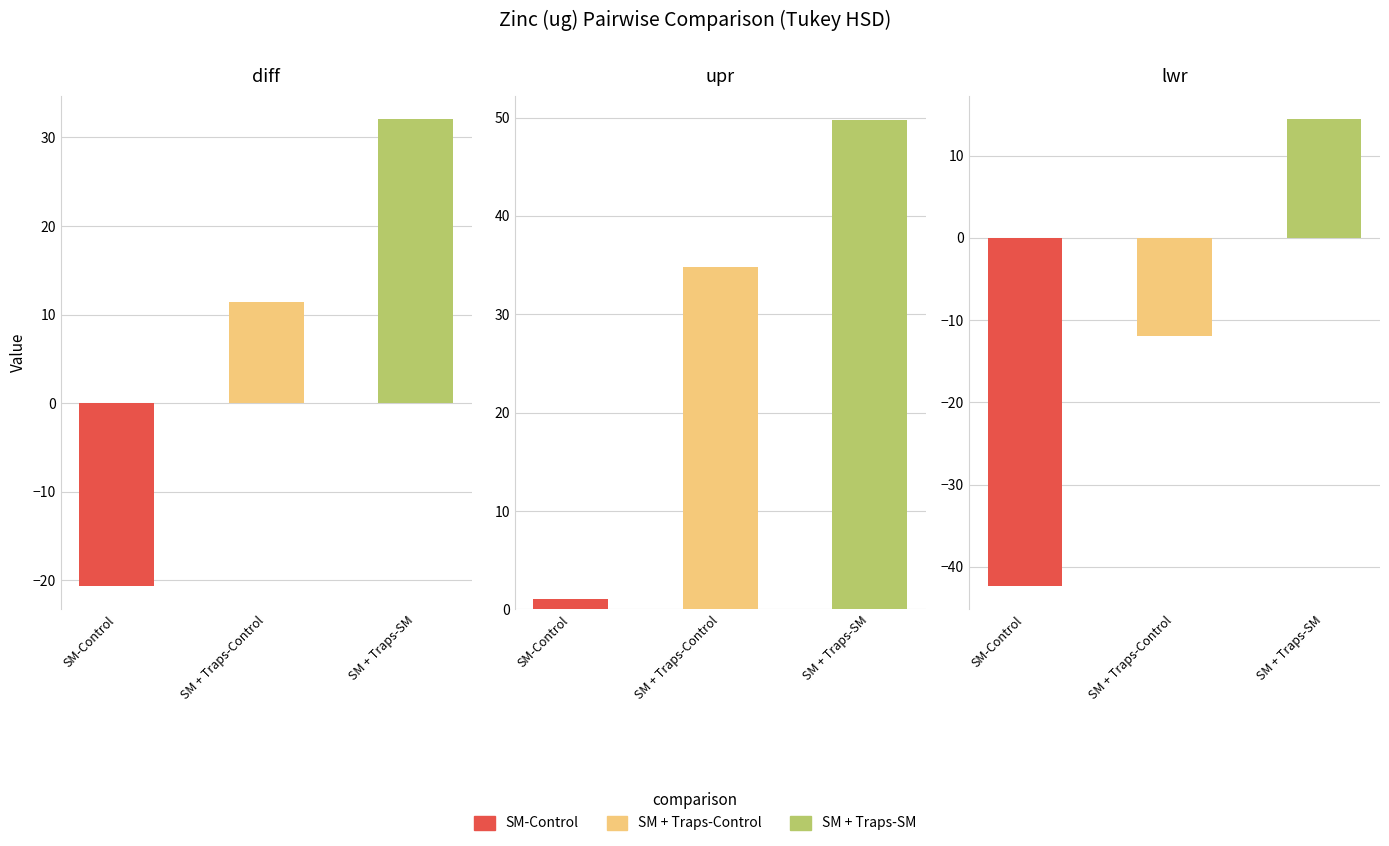

Which category has the highest value in the SM-Control series?

upr